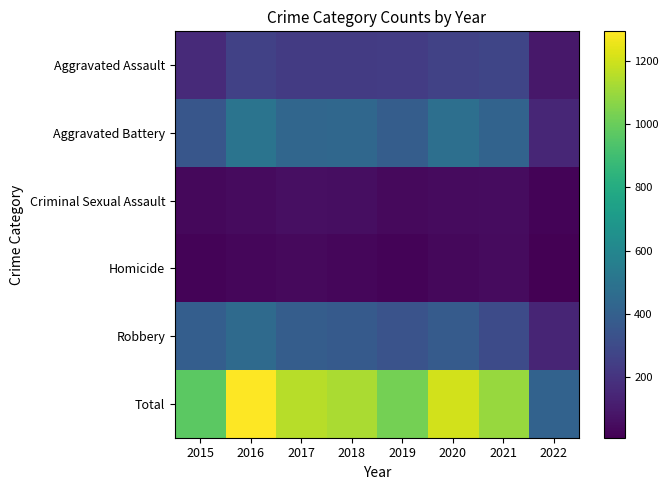

Which label corresponds to the smallest value in the chart?

2022